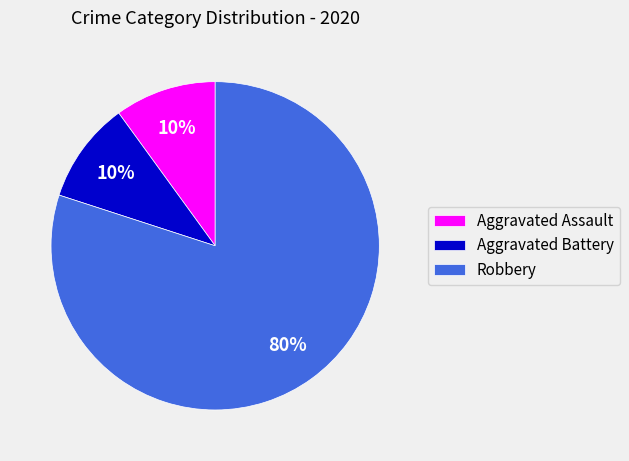

To the nearest percent, what percentage of the pie is Aggravated Assault?

10%